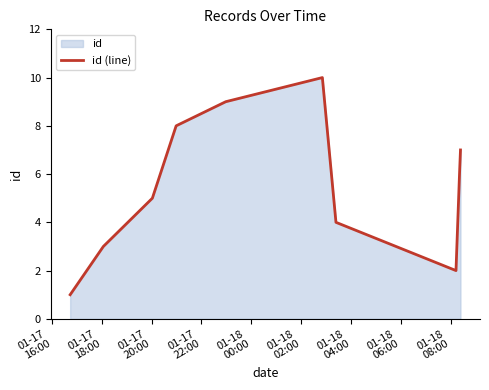

What is the difference between the maximum and minimum values?

9